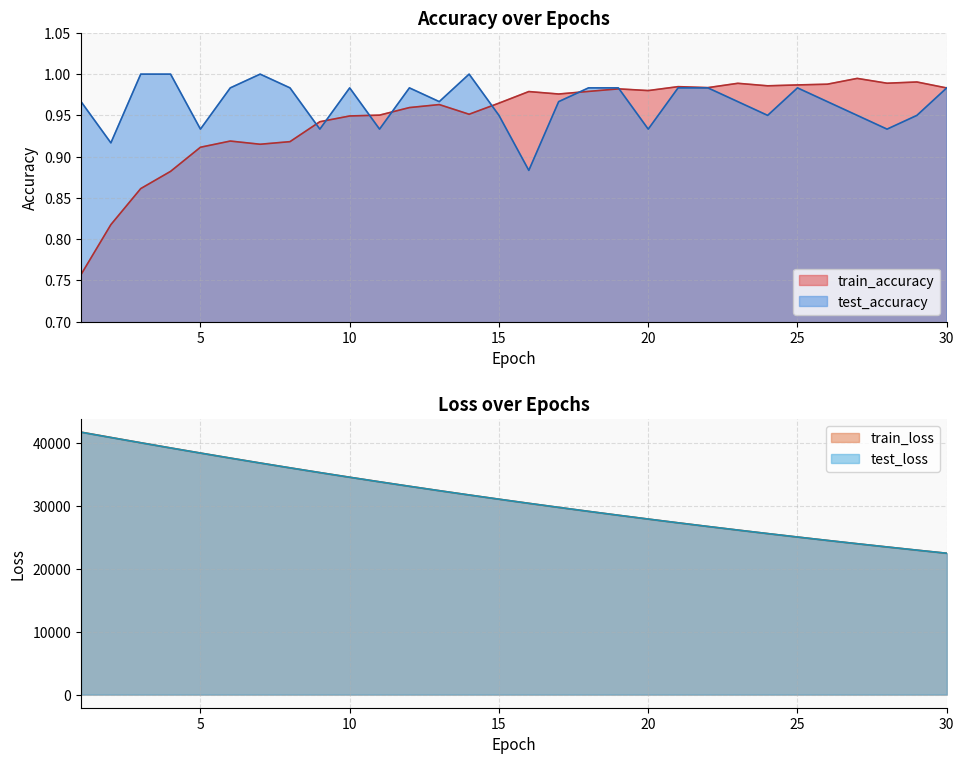

Does the chart have visible grid lines?

Yes